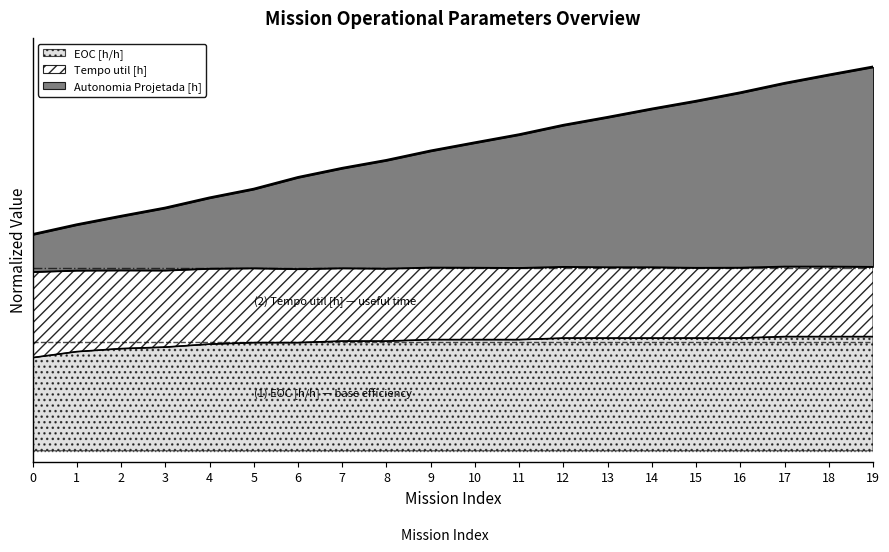

Does the chart display data point markers on the line(s)?

No